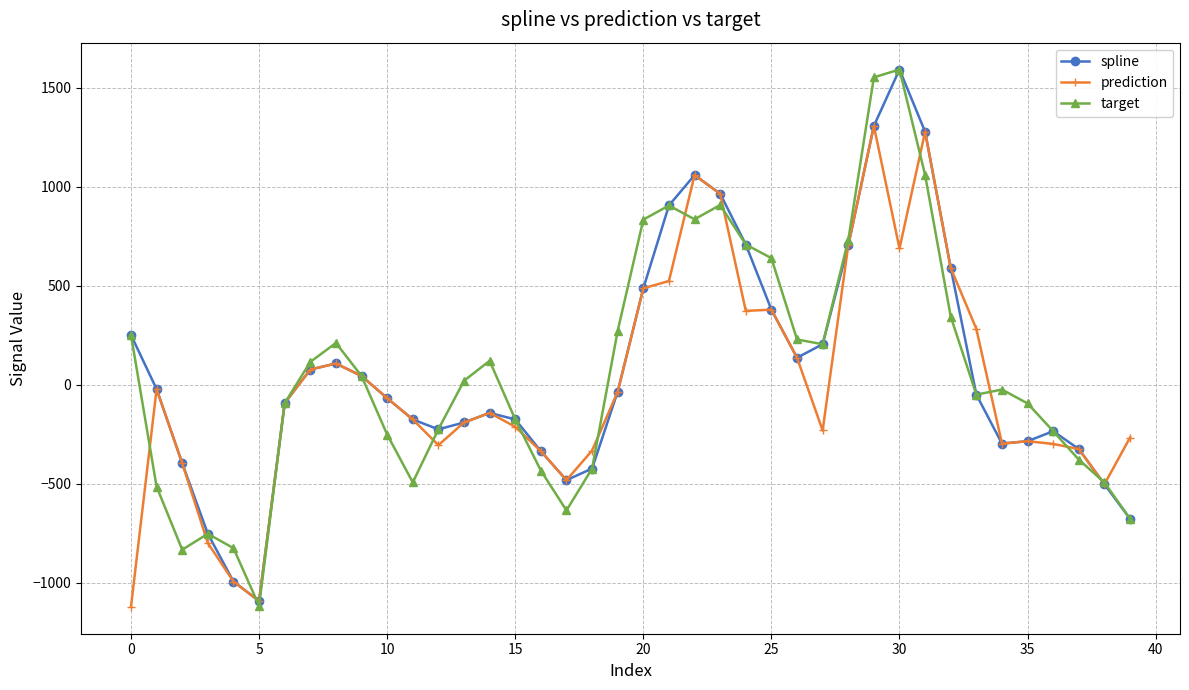

True or false: spline has more than 1 interior local peaks.

True